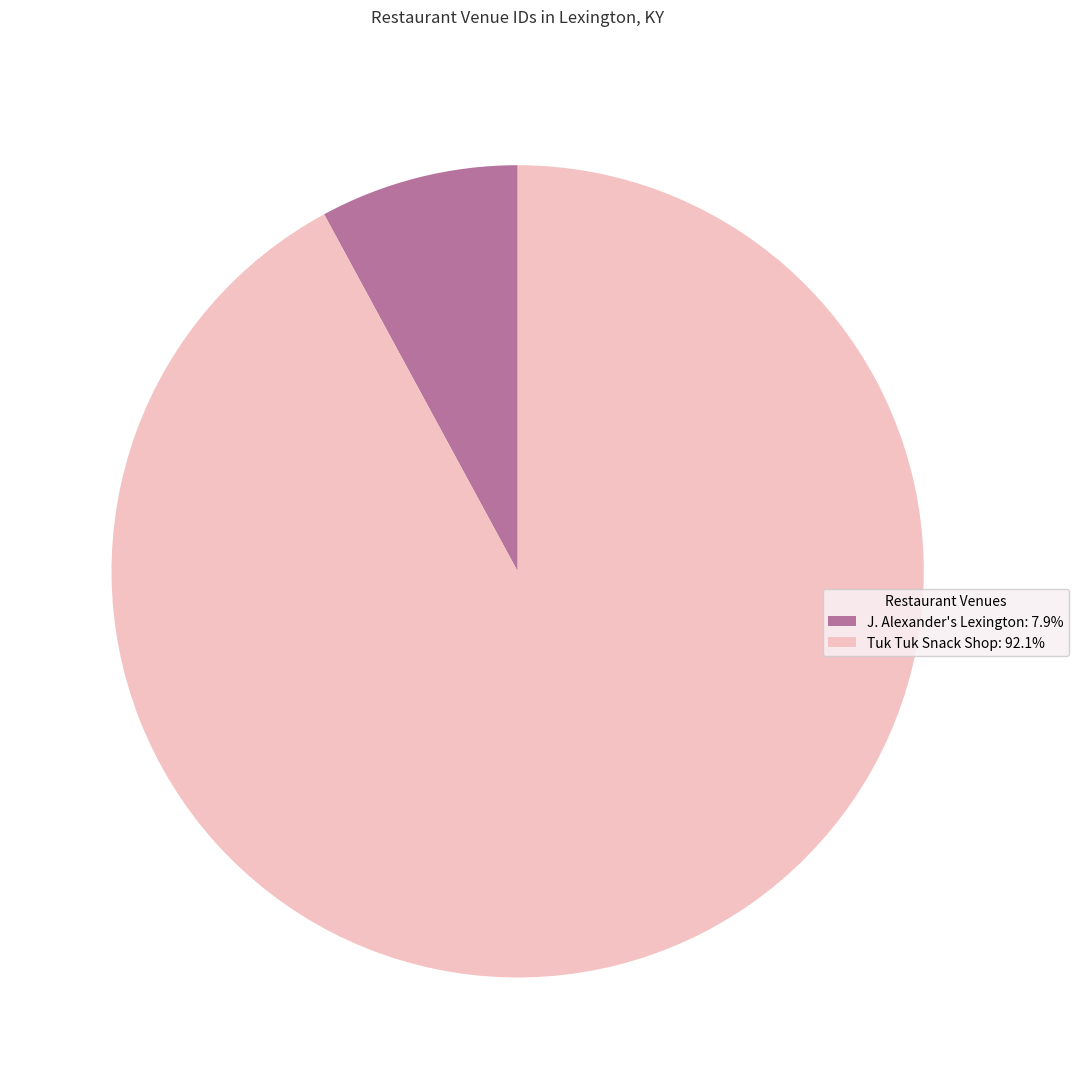

Count the number of slices in the pie.

2